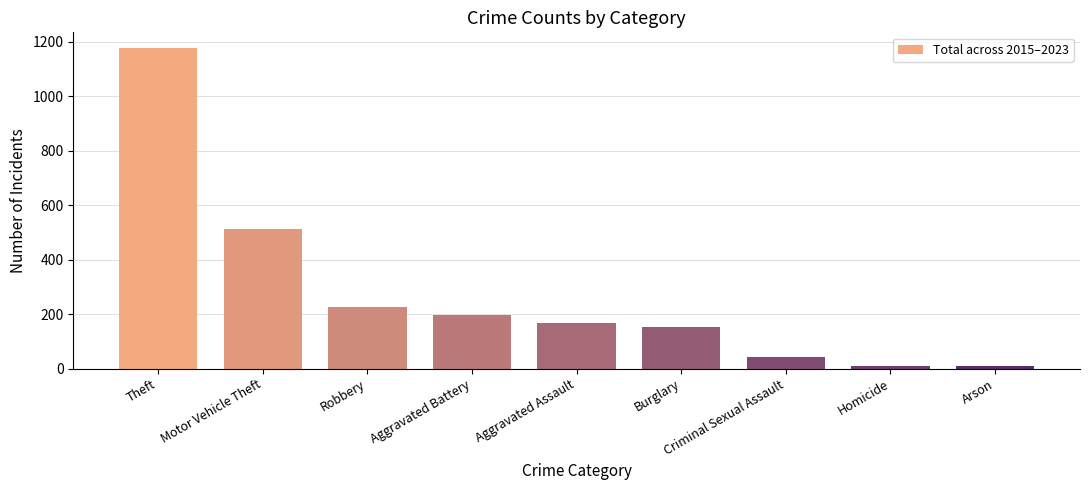

What value does the data have at Aggravated Battery, to the nearest 50?

200